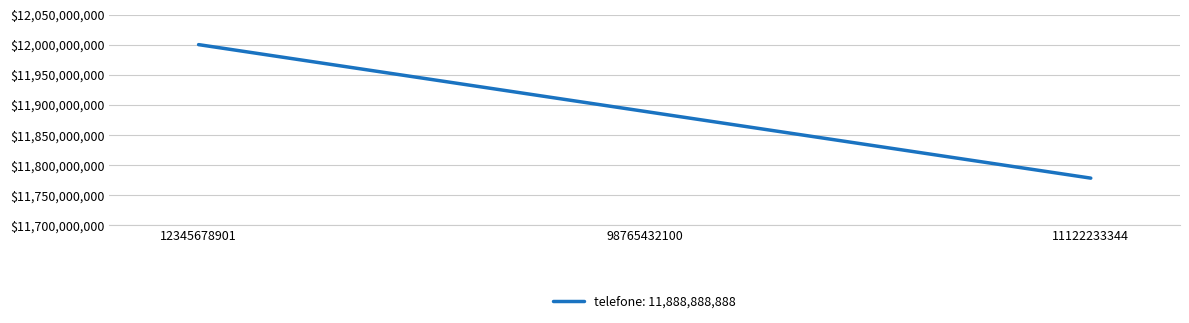

What value does the data have at 11122233344?

11777777777